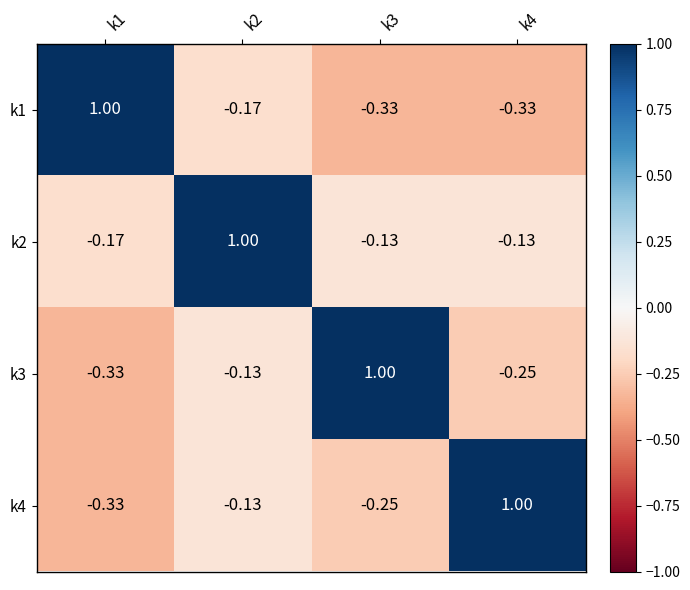

Is the value of k1 at k3 greater than the value of k3 at k2?

No